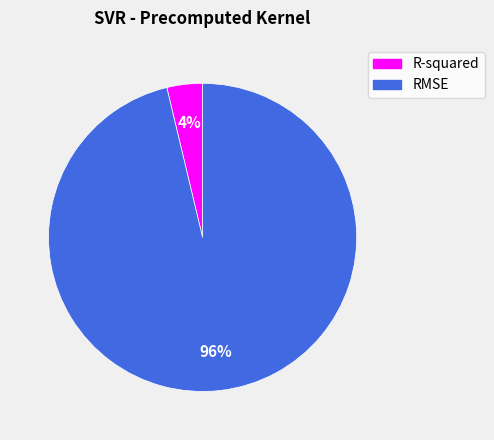

The R-squared slice represents 11% of the pie. True or false?

False